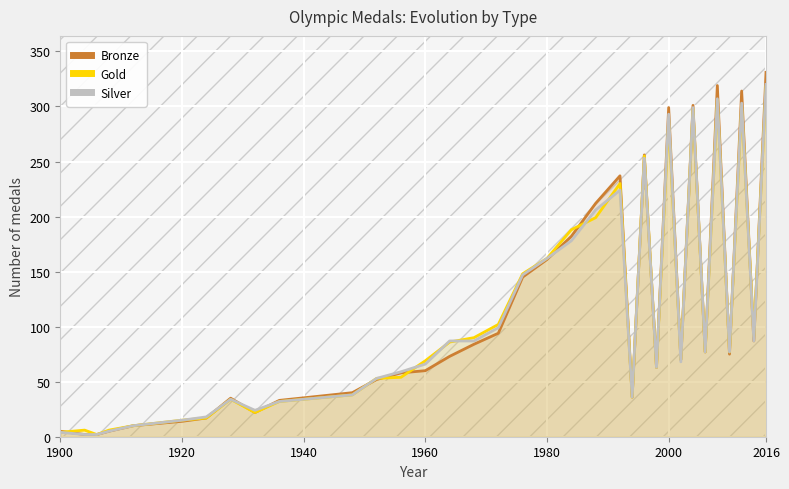

At which category is the sum across all series the highest?

2016